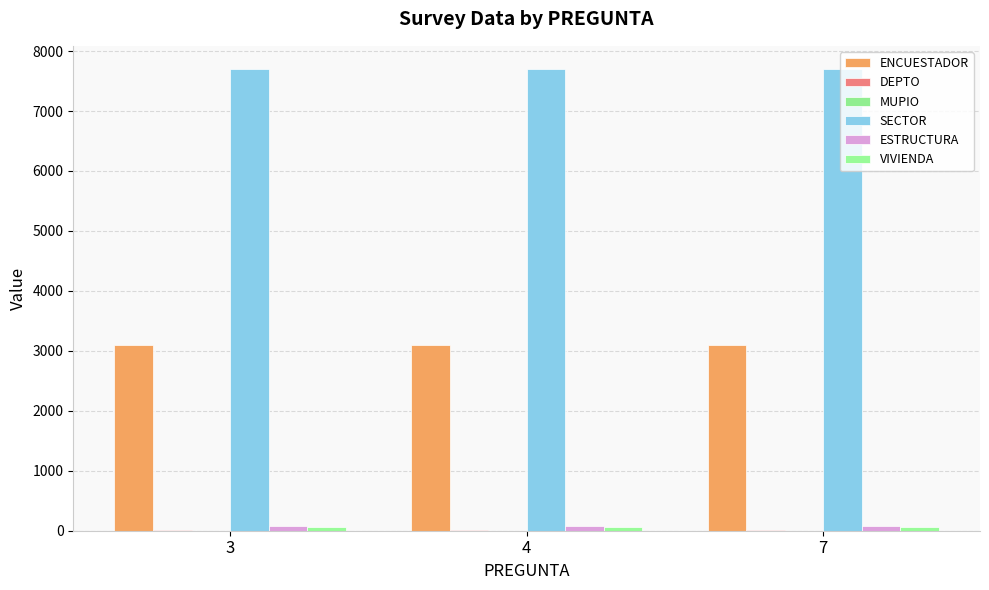

What is the value of the ESTRUCTURA bar at the 2nd from the left?

73